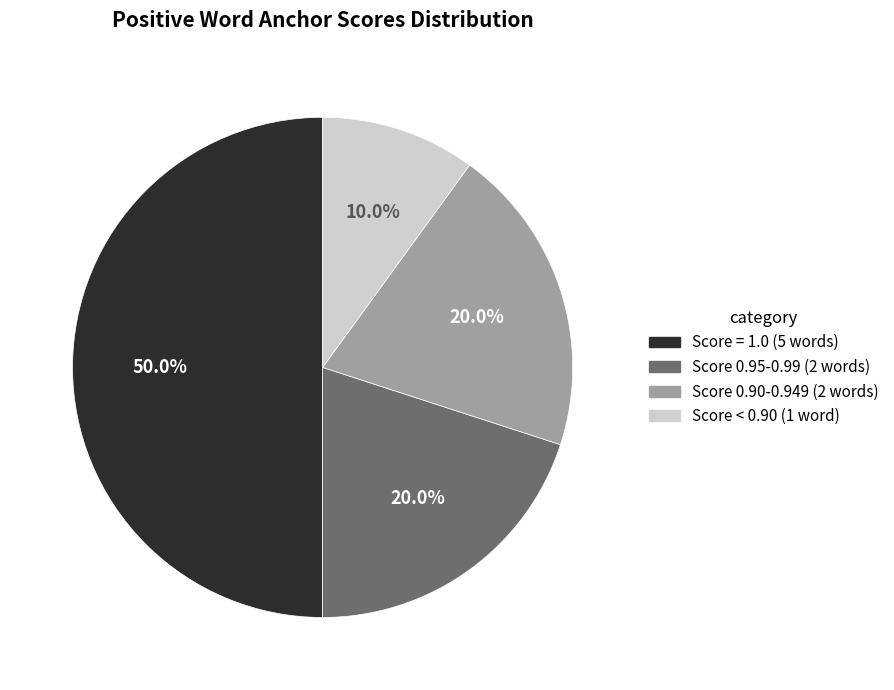

How many slices are in this pie chart?

4